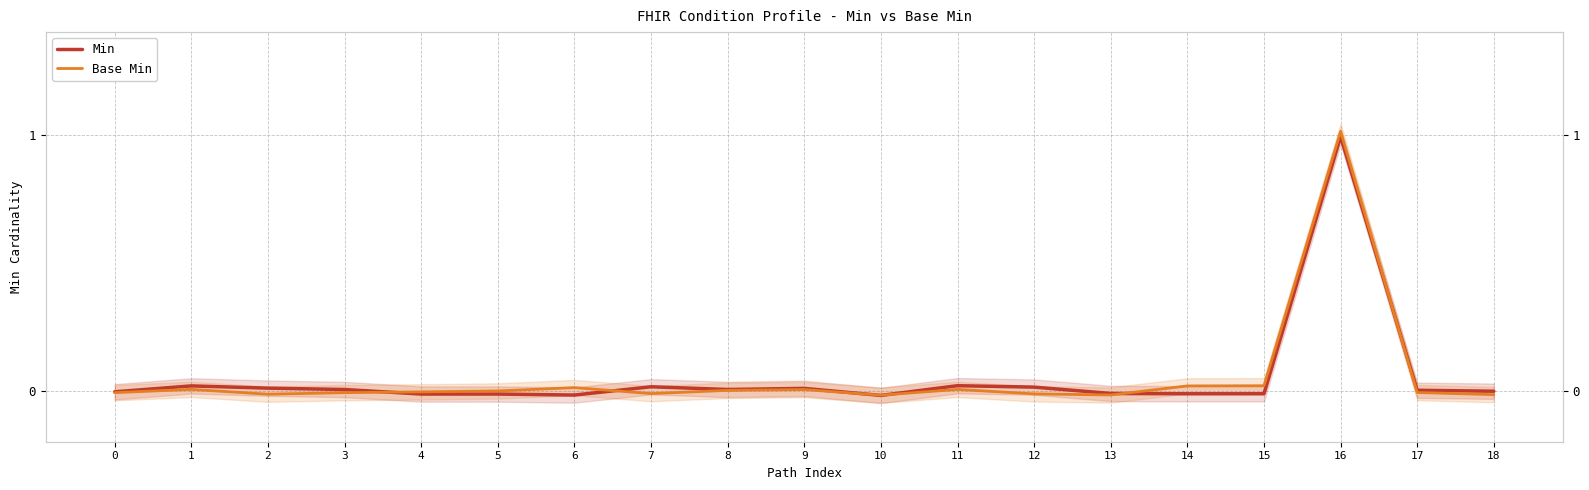

Reading left to right, list all the values displayed in this chart.

Min: 0=-0.0	1=0.0	2=0.0	3=0.0	4=-0.0	5=-0.0	6=-0.0	7=0.0	8=0.0	9=0.0	10=-0.0	11=0.0	12=0.0	13=-0.0	14=-0.0	15=-0.0	16=1.0	17=0.0	18=-0.0
Base Min: 0=-0.0	1=0.0	2=-0.0	3=-0.0	4=-0.0	5=-0.0	6=0.0	7=-0.0	8=0.0	9=0.0	10=-0.0	11=0.0	12=-0.0	13=-0.0	14=0.0	15=0.0	16=1.0	17=-0.0	18=-0.0